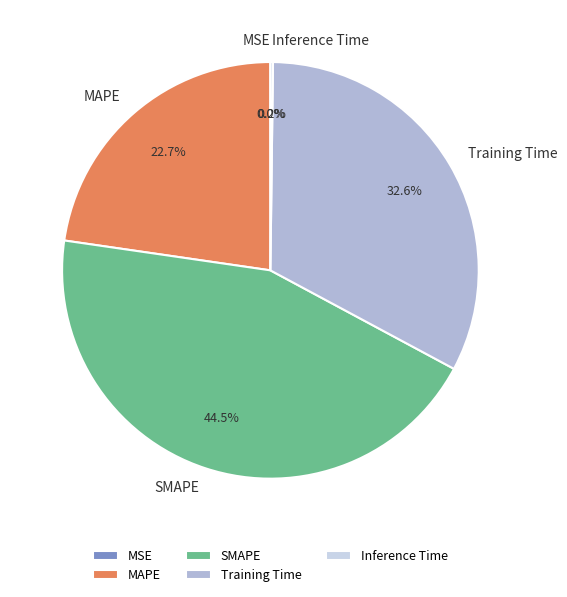

Do MAPE and SMAPE together represent more than half of the pie?

Yes